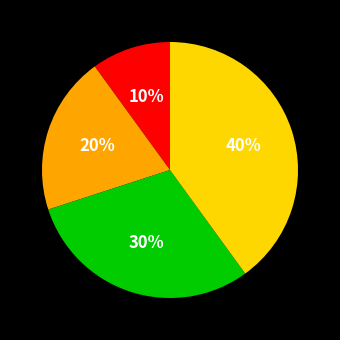

Is there a majority slice in this chart?

No